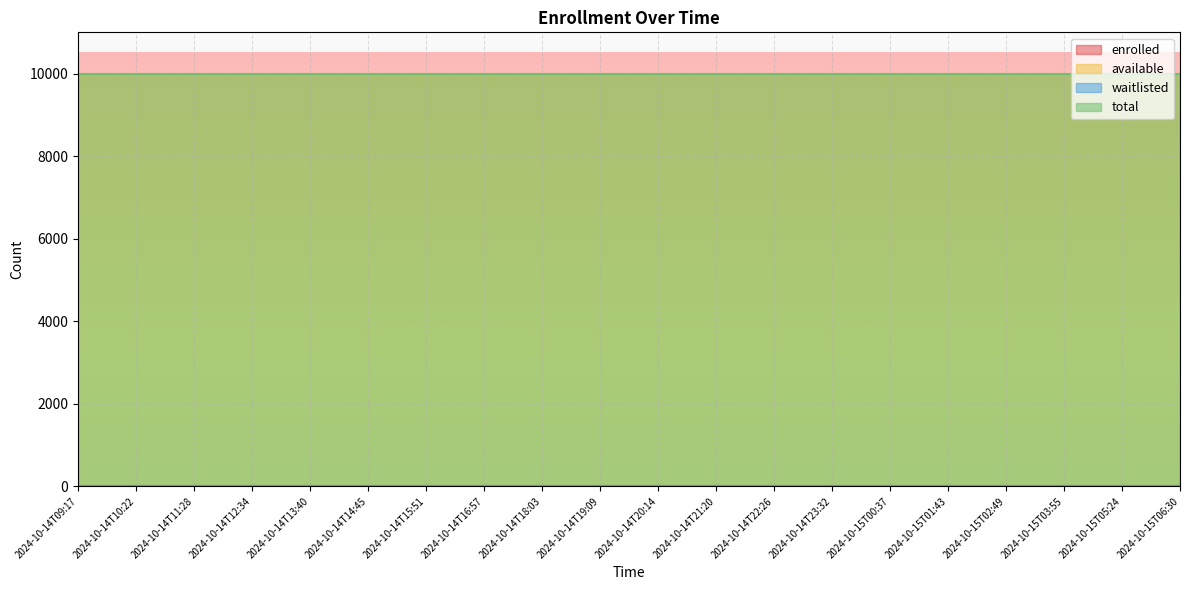

Is it true that available equals 9999 at 2024-10-15T00:37?

True